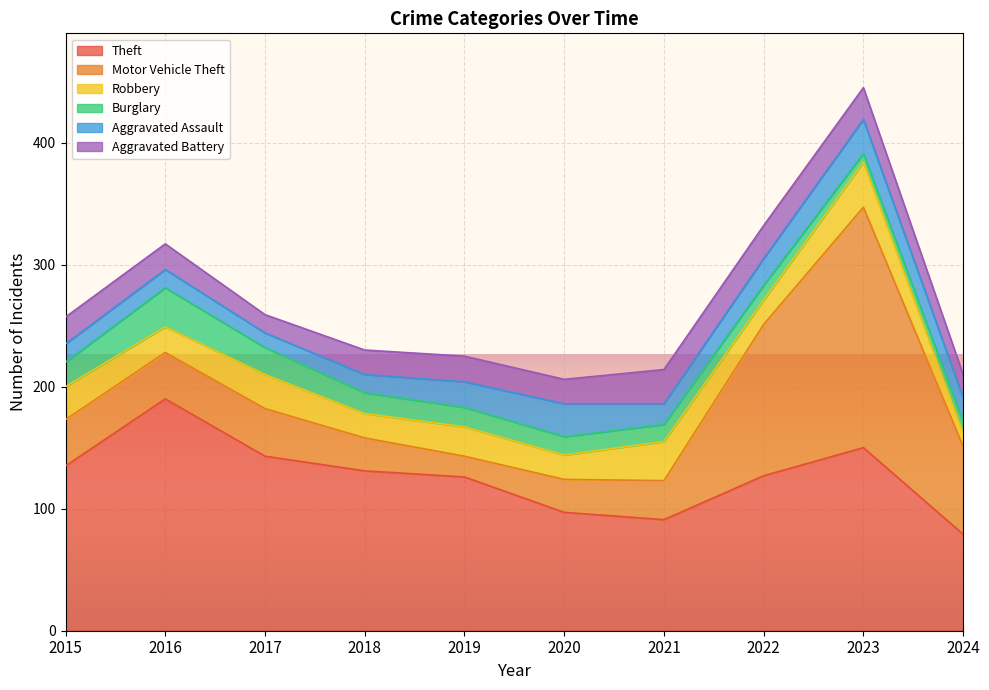

Where is Aggravated Assault nearest to the value 20?

2024